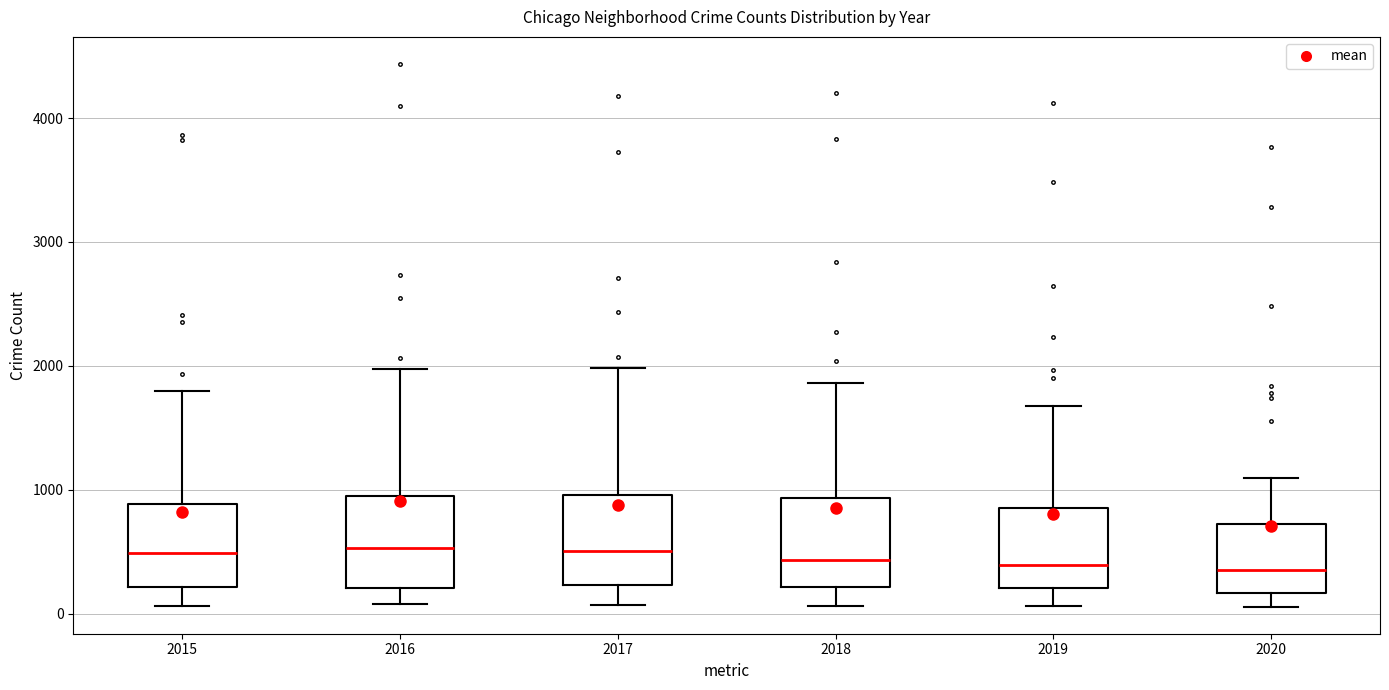

Where is the upper edge of the box at x = 2020 on the y-axis? The values are not printed on the chart, so give them approximately, as read against the axis.

700